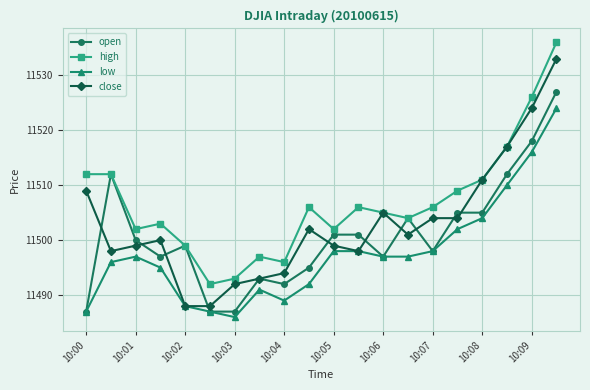

What is the smallest value displayed?

11486